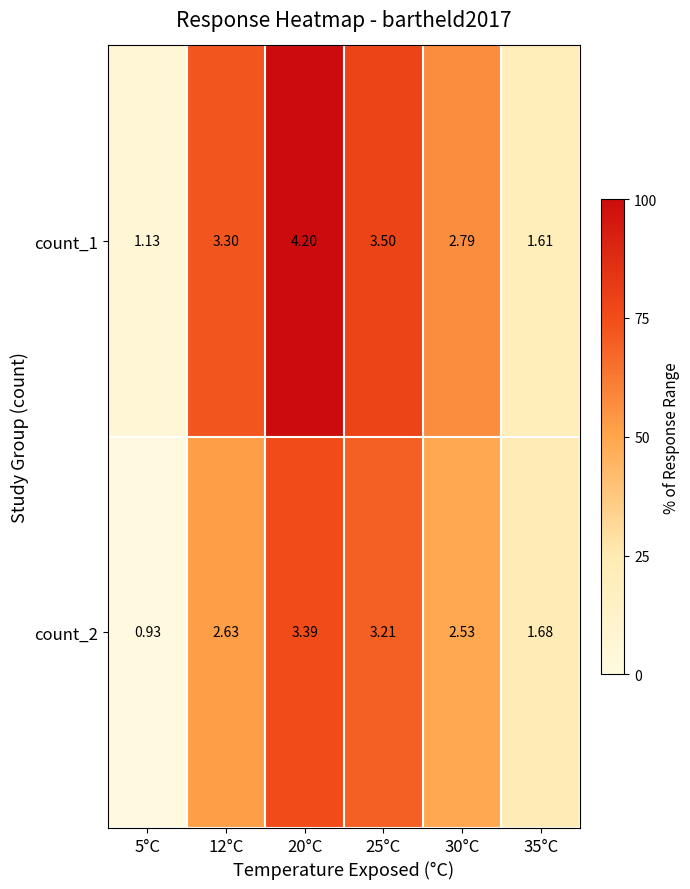

Is the value of count_2 at 12°C greater than the value of count_1 at 12°C?

No